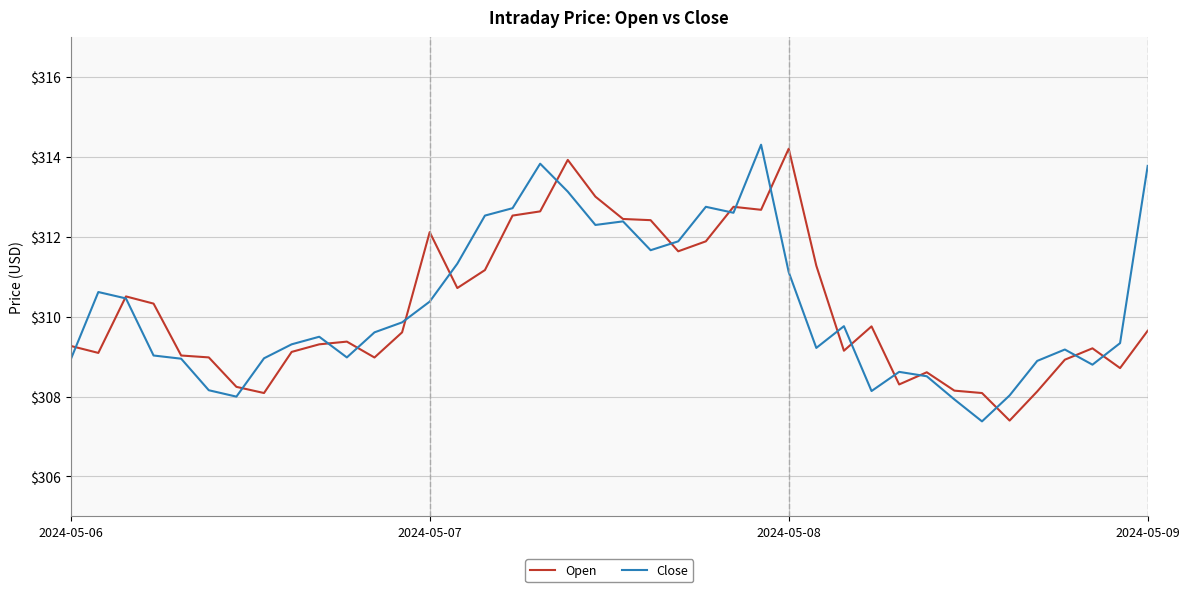

Where does the Open series first go above 309?

2024-05-06